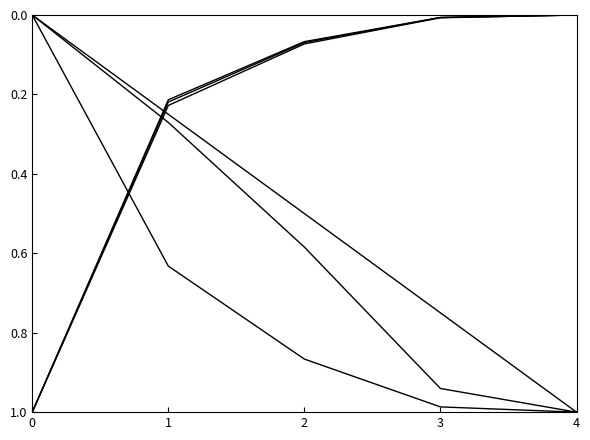

Reading left to right, extract all data points from this chart.

Capacidade operacional [ha/h]: 0.0	0.6	0.9	1.0	1.0
Tempo de missao [h]: 1.0	0.2	0.1	0.0	0.0
Tempo util [h]: 1.0	0.2	0.1	0.0	0.0
Tempo por voo [min]: 0.0	0.3	0.6	0.9	1.0
Autonomia Projetada [h]: 0.0	0.2	0.5	0.7	1.0
N° Voos: 1.0	0.2	0.1	0.0	0.0